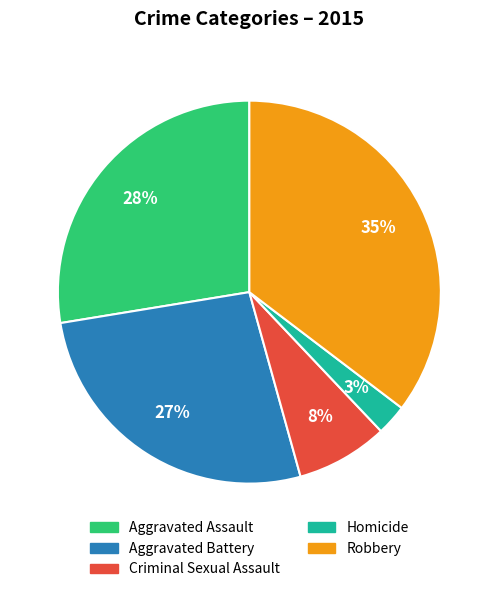

To the nearest percent, what is the average slice percentage?

20%